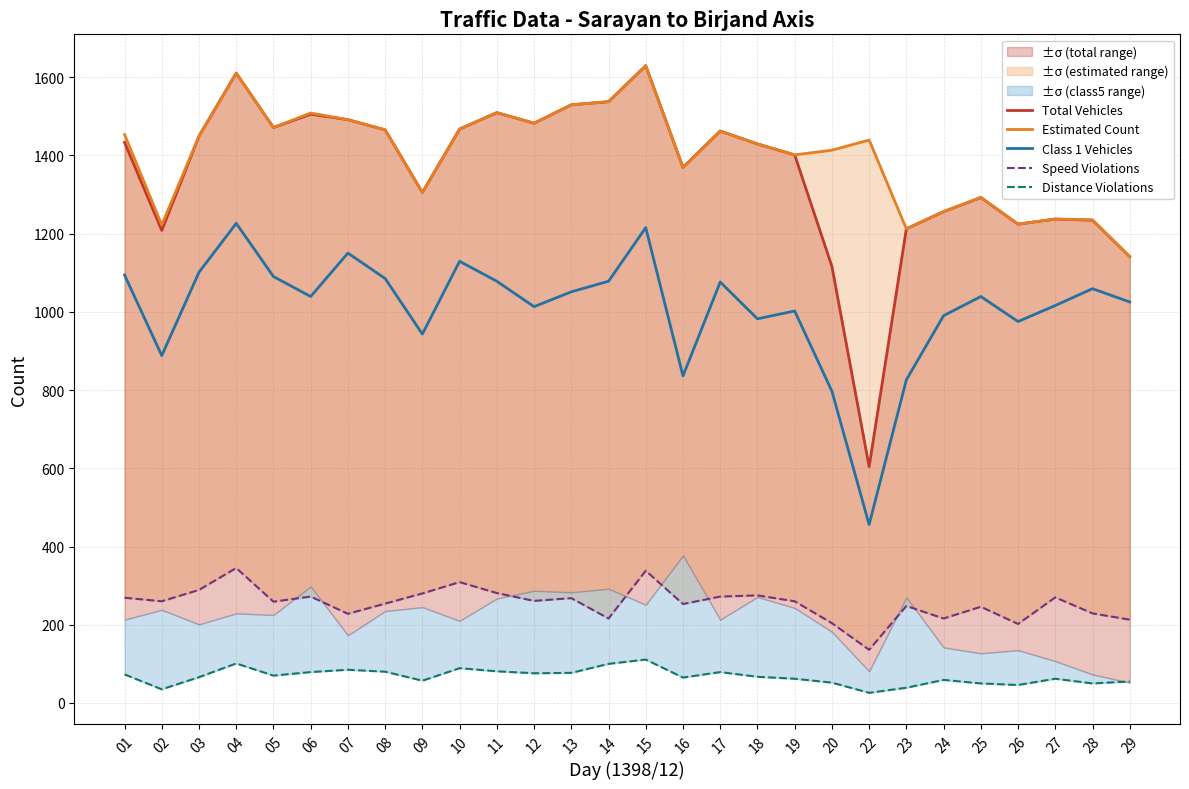

What is the sum of all Distance Violations values?

1892